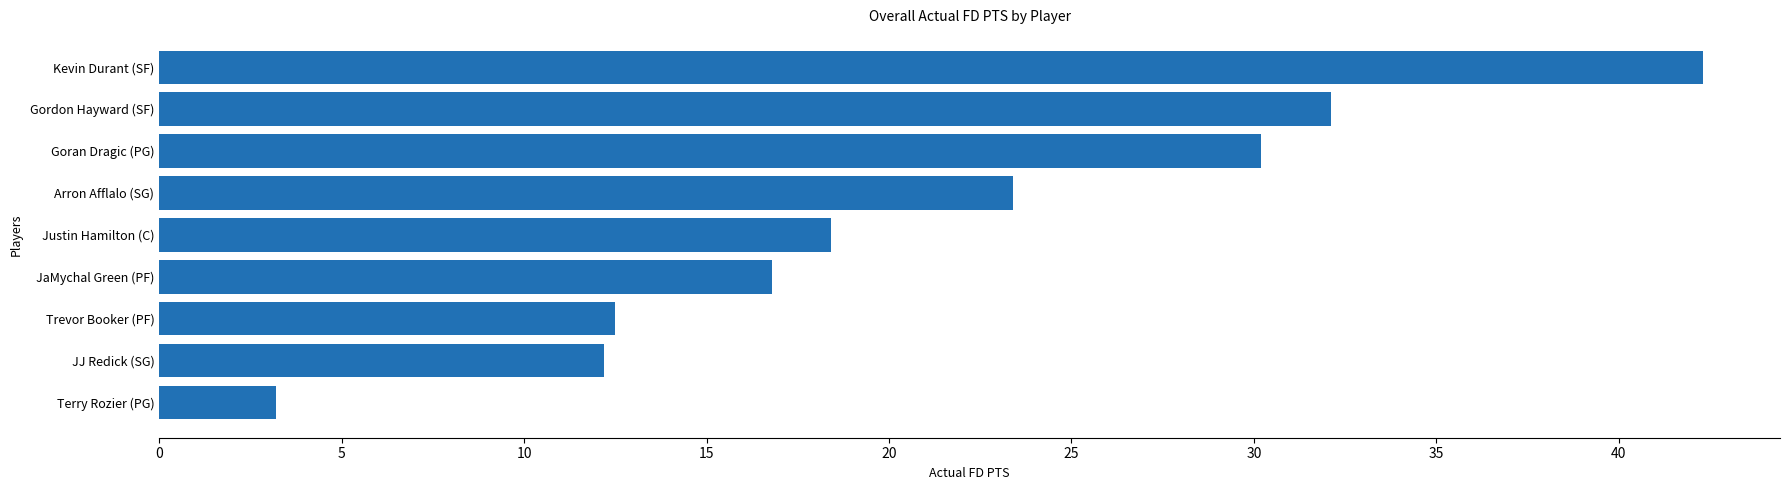

What is the ratio of the value at Trevor Booker (PF) to the value at Terry Rozier (PG)?

3.9